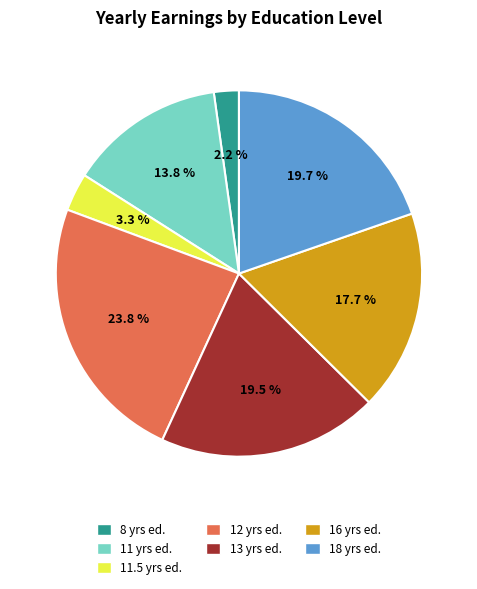

Is there a majority slice in this chart?

No